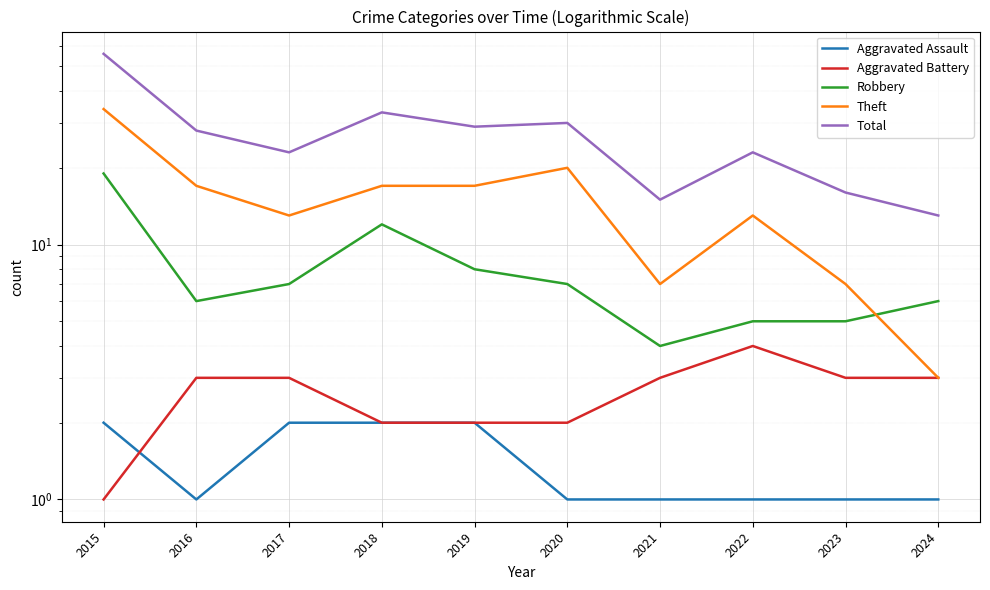

The value of Total at 2016 is 17. True or false?

False